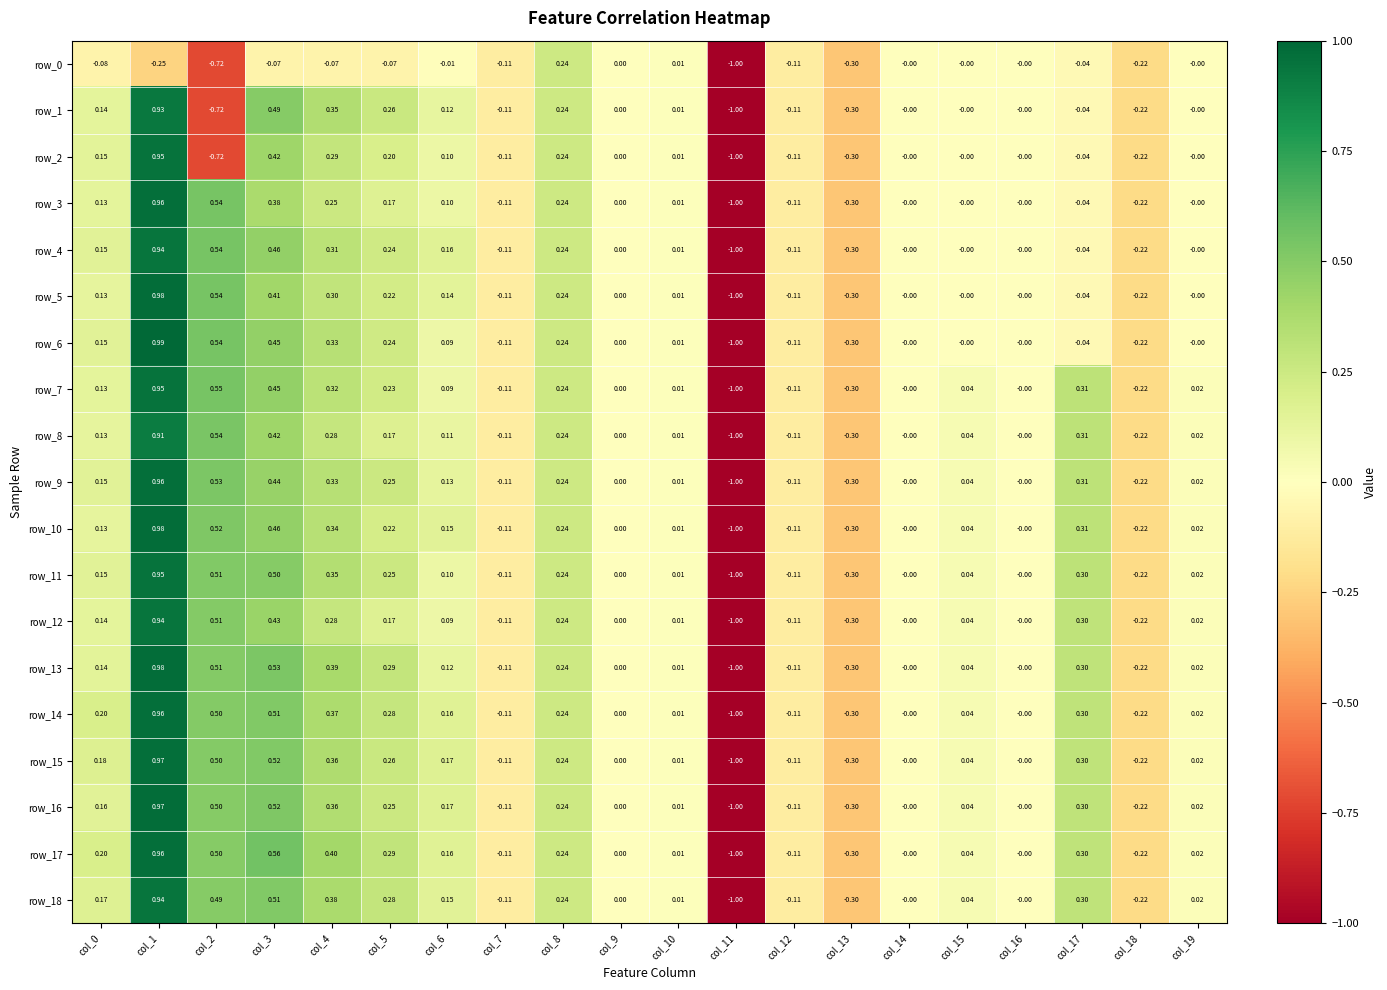

What is the difference between the row_1 values at col_0 and col_11?

1.1